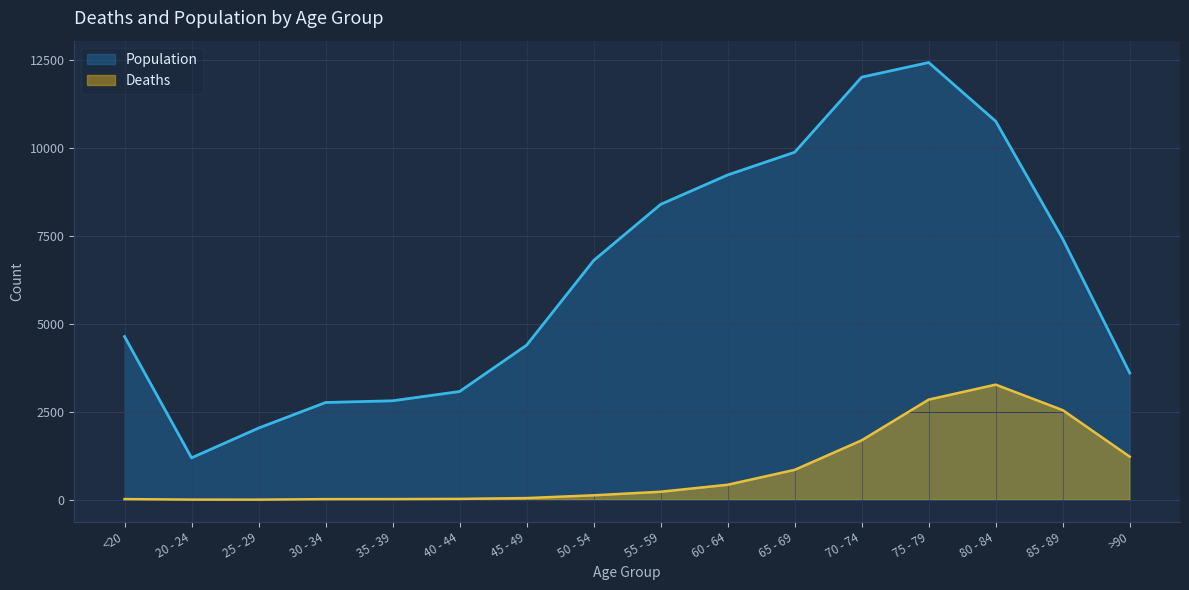

Between 20 - 24 and 50 - 54, which series saw the biggest shift?

Population